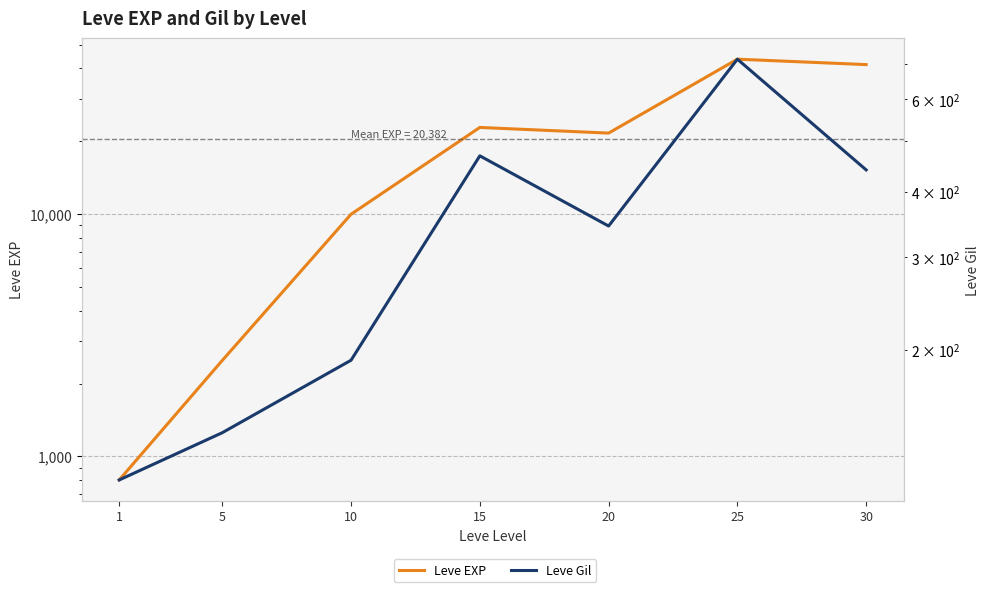

At which label does Leve Gil reach its minimum?

1